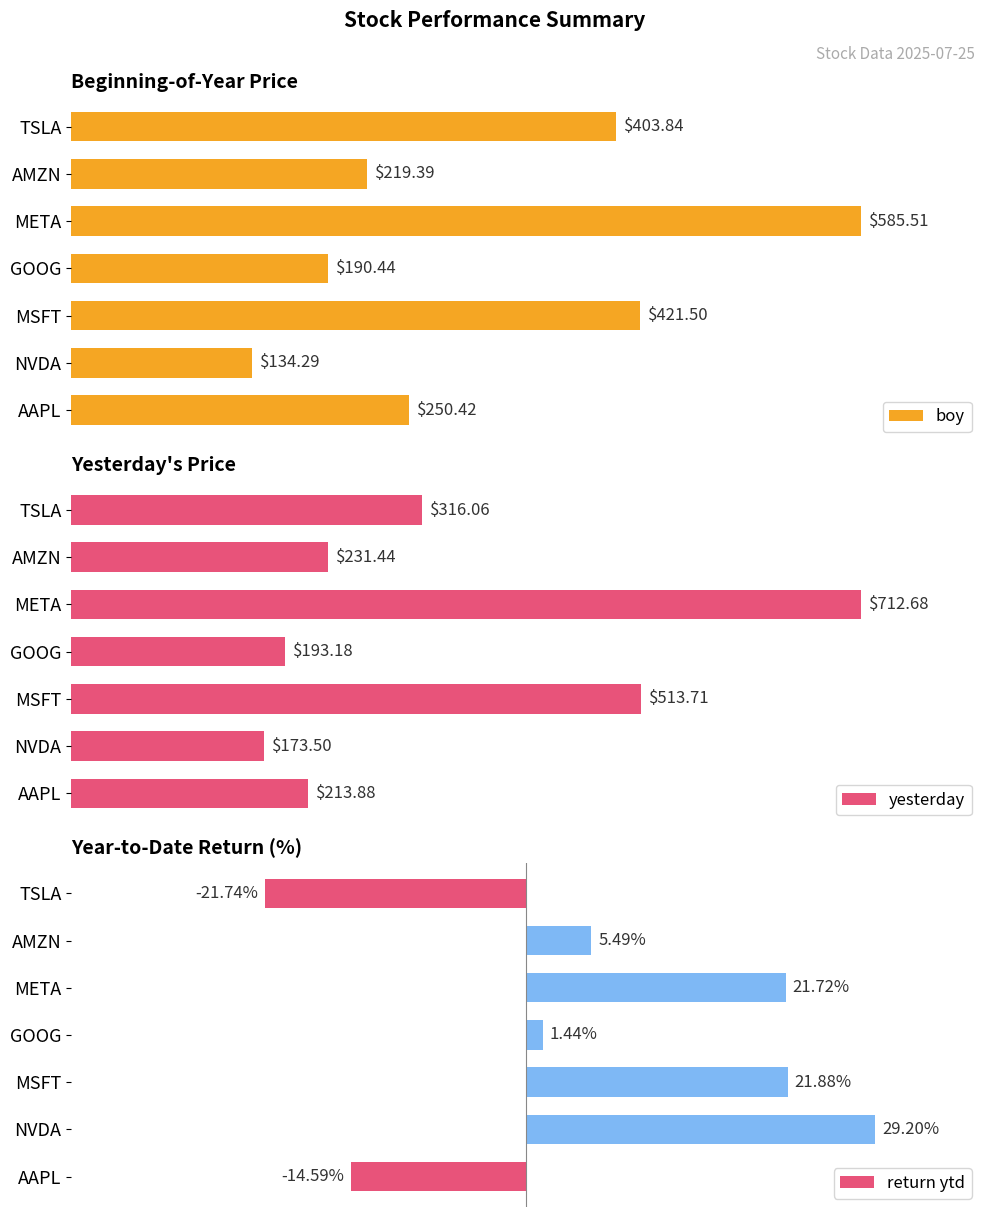

List the labels in order of boy value, largest first.

META, MSFT, TSLA, AAPL, AMZN, GOOG, NVDA